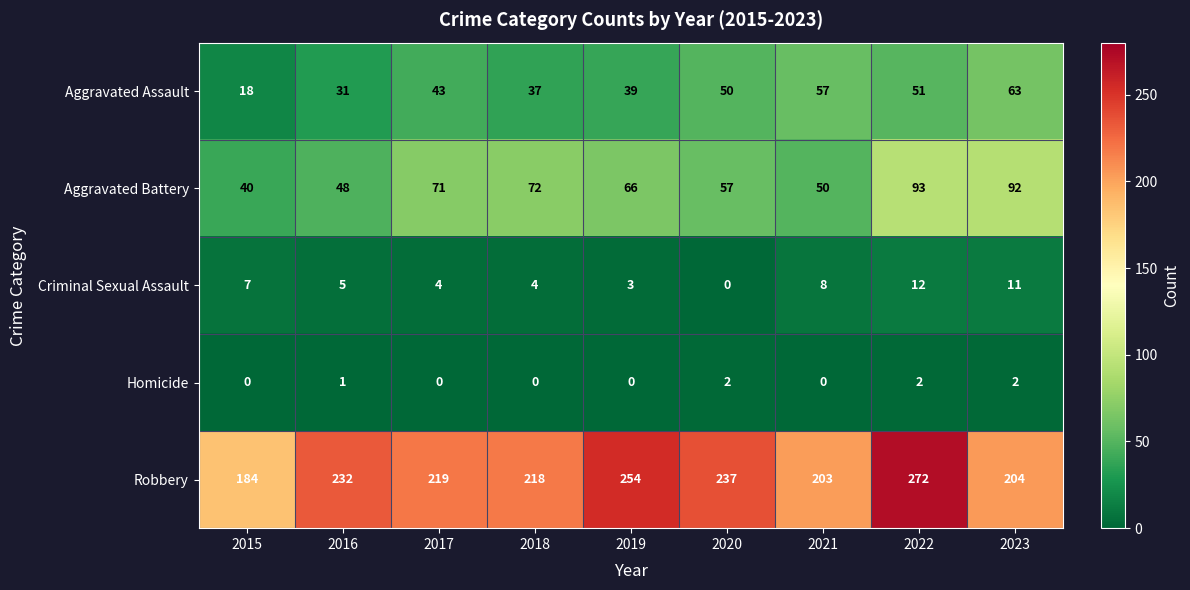

What is the difference between the maximum and minimum values in the Robbery series?

88